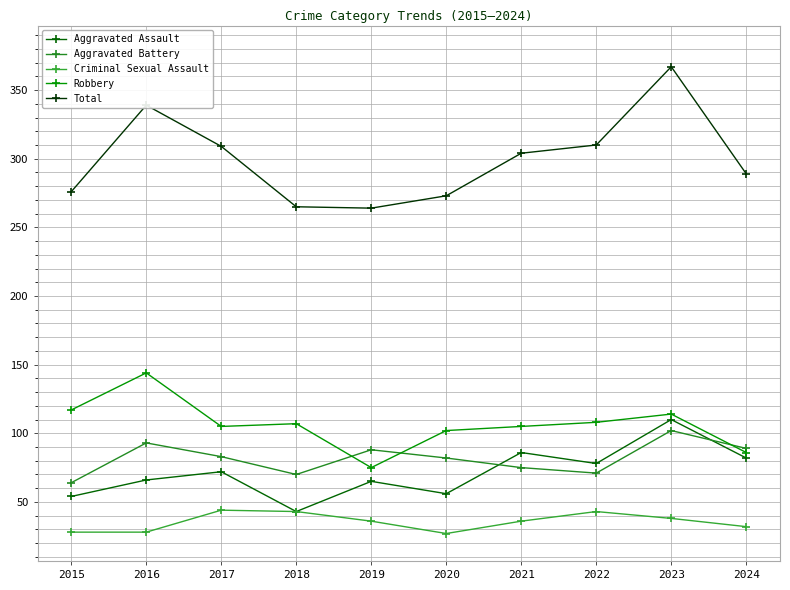

Rank the categories by Criminal Sexual Assault value from highest to lowest.

2017, 2018, 2022, 2023, 2019, 2021, 2024, 2015, 2016, 2020